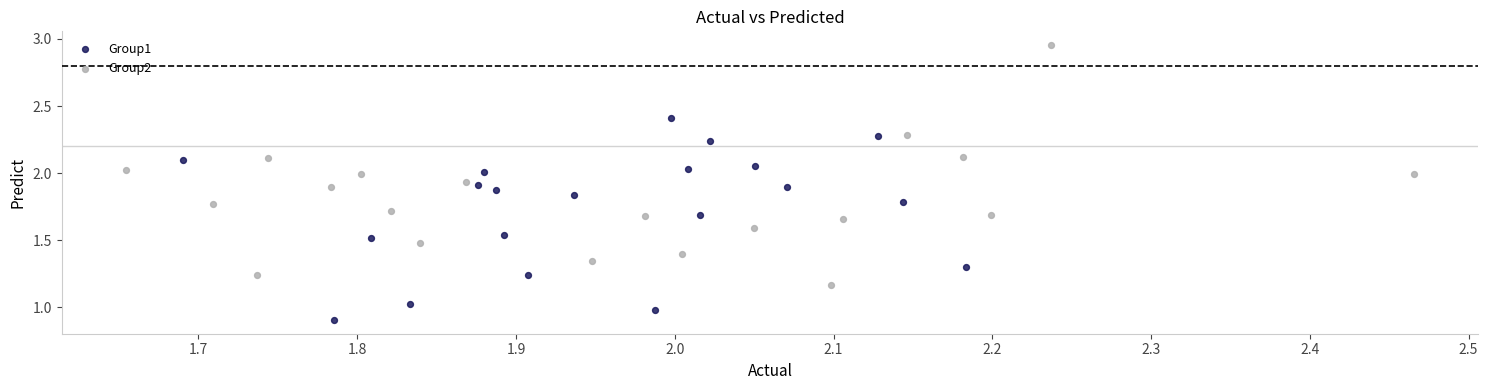

Which series contains the lowest Y value?

Group1